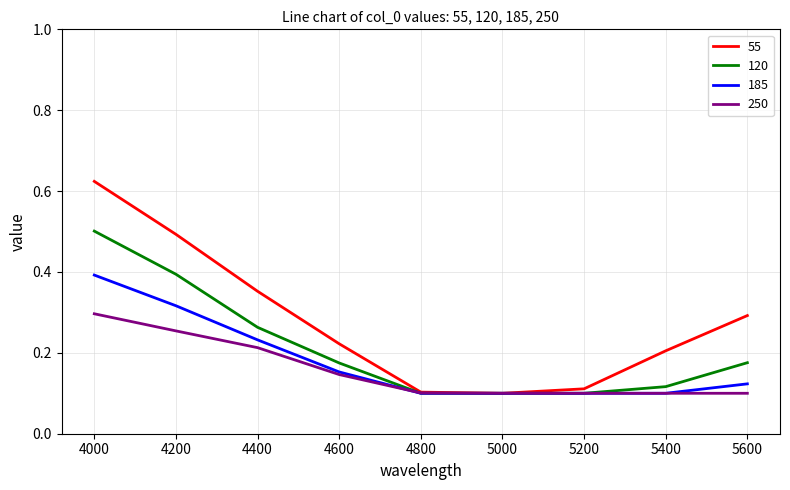

Which series has the largest total across all categories?

55